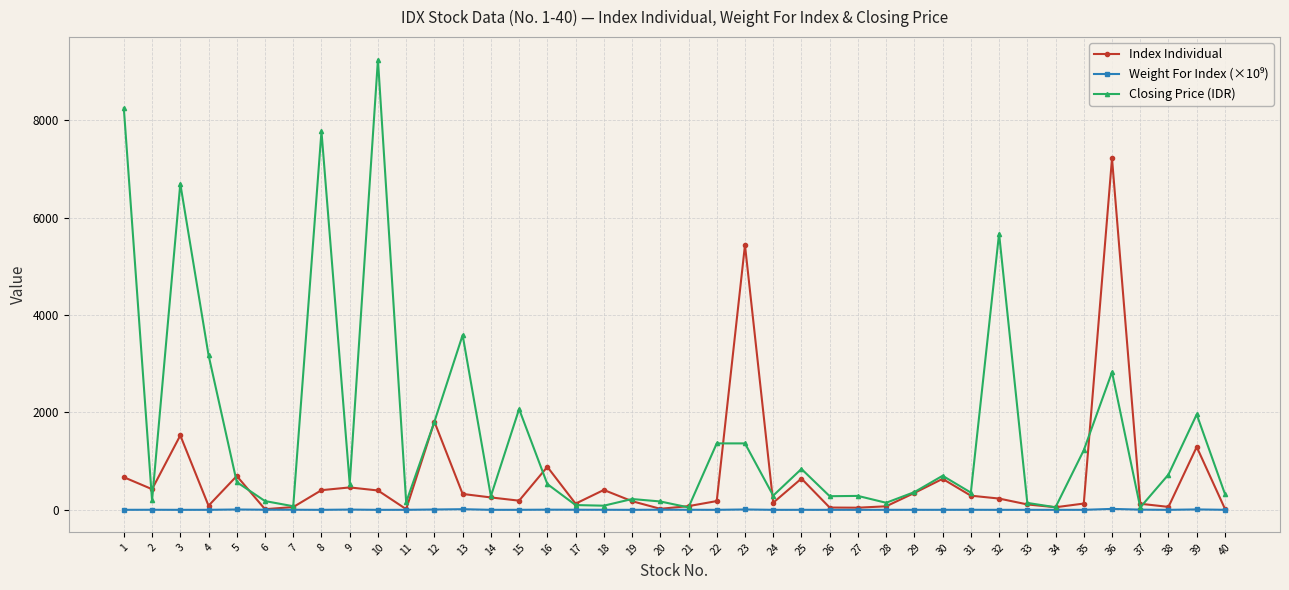

How many categories are shown in the chart?

40